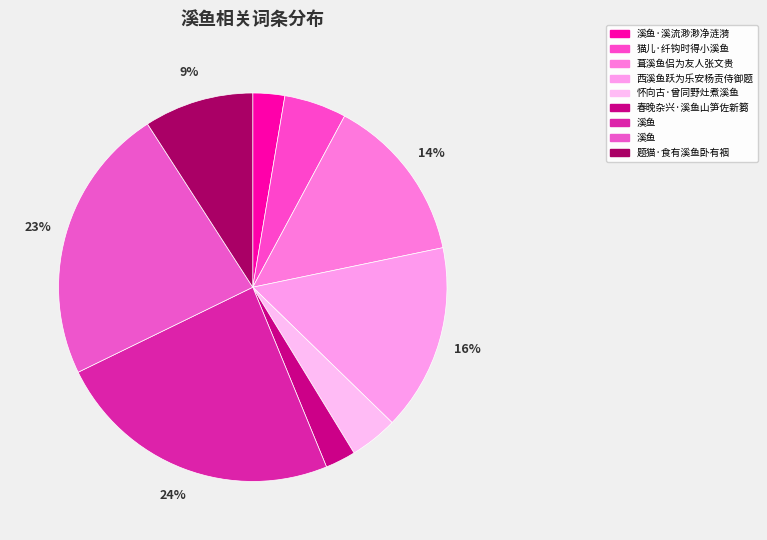

Which slice is the largest?

溪鱼